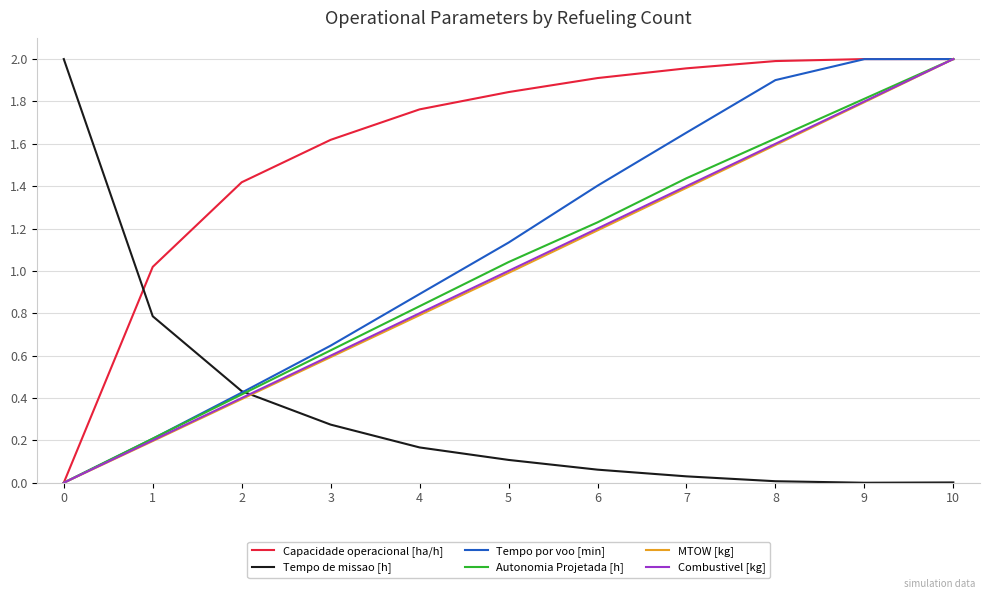

True or false: MTOW [kg] has more than 2 points higher than both neighbors.

False